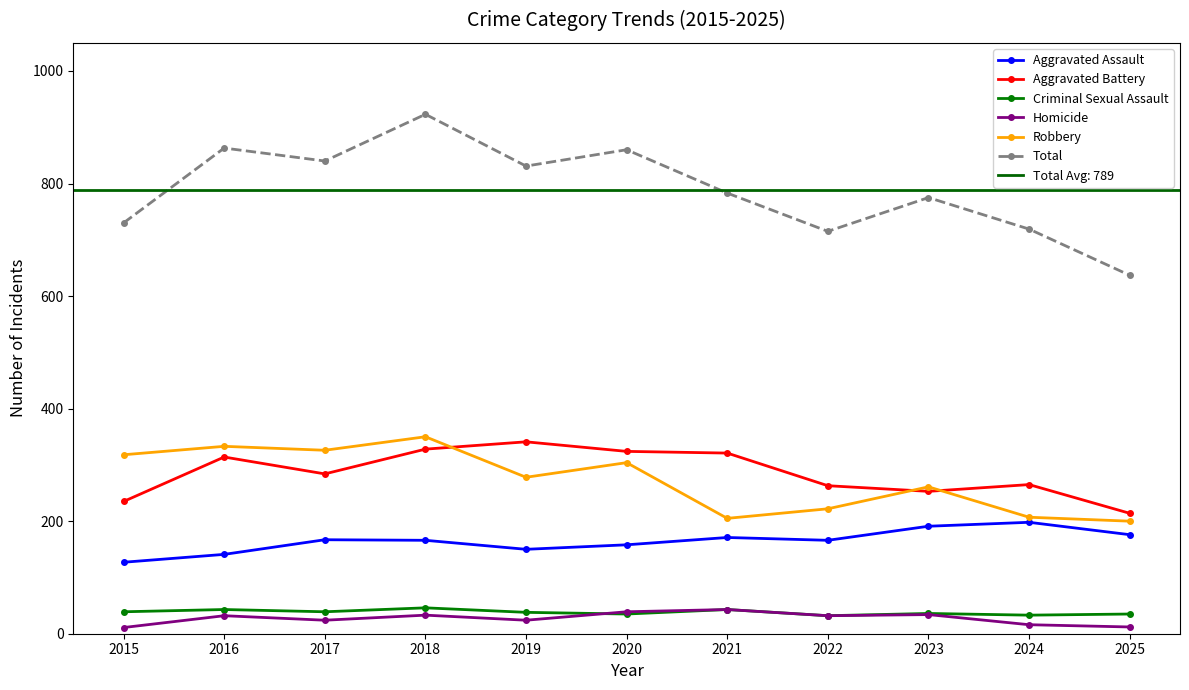

Is the value of Aggravated Assault at 2022 greater than the value of Total at 2021?

No